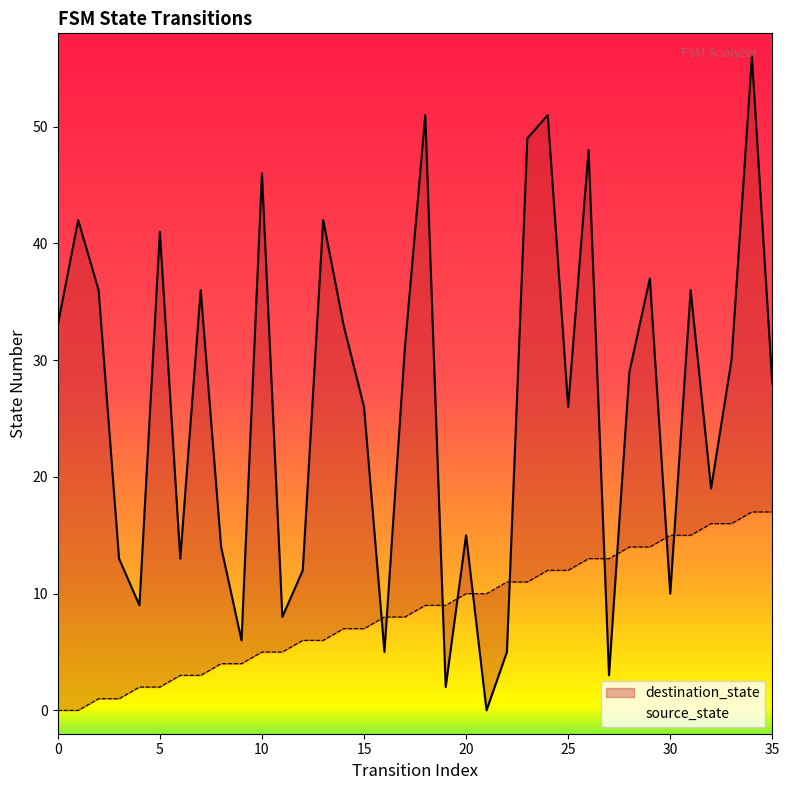

What are all the series names shown in the legend?

source_state, destination_state